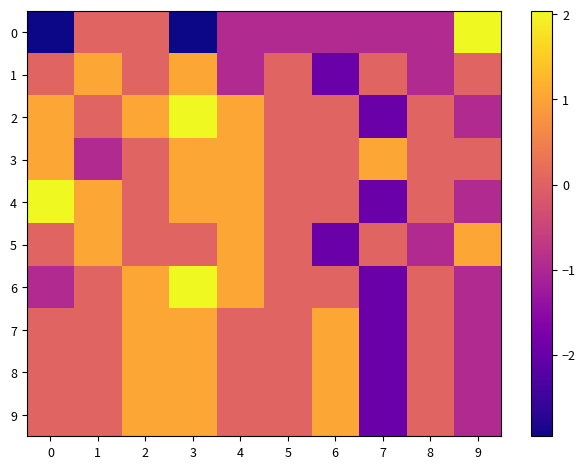

Is the value of 1 at 1 greater than the value of 7 at 4?

Yes